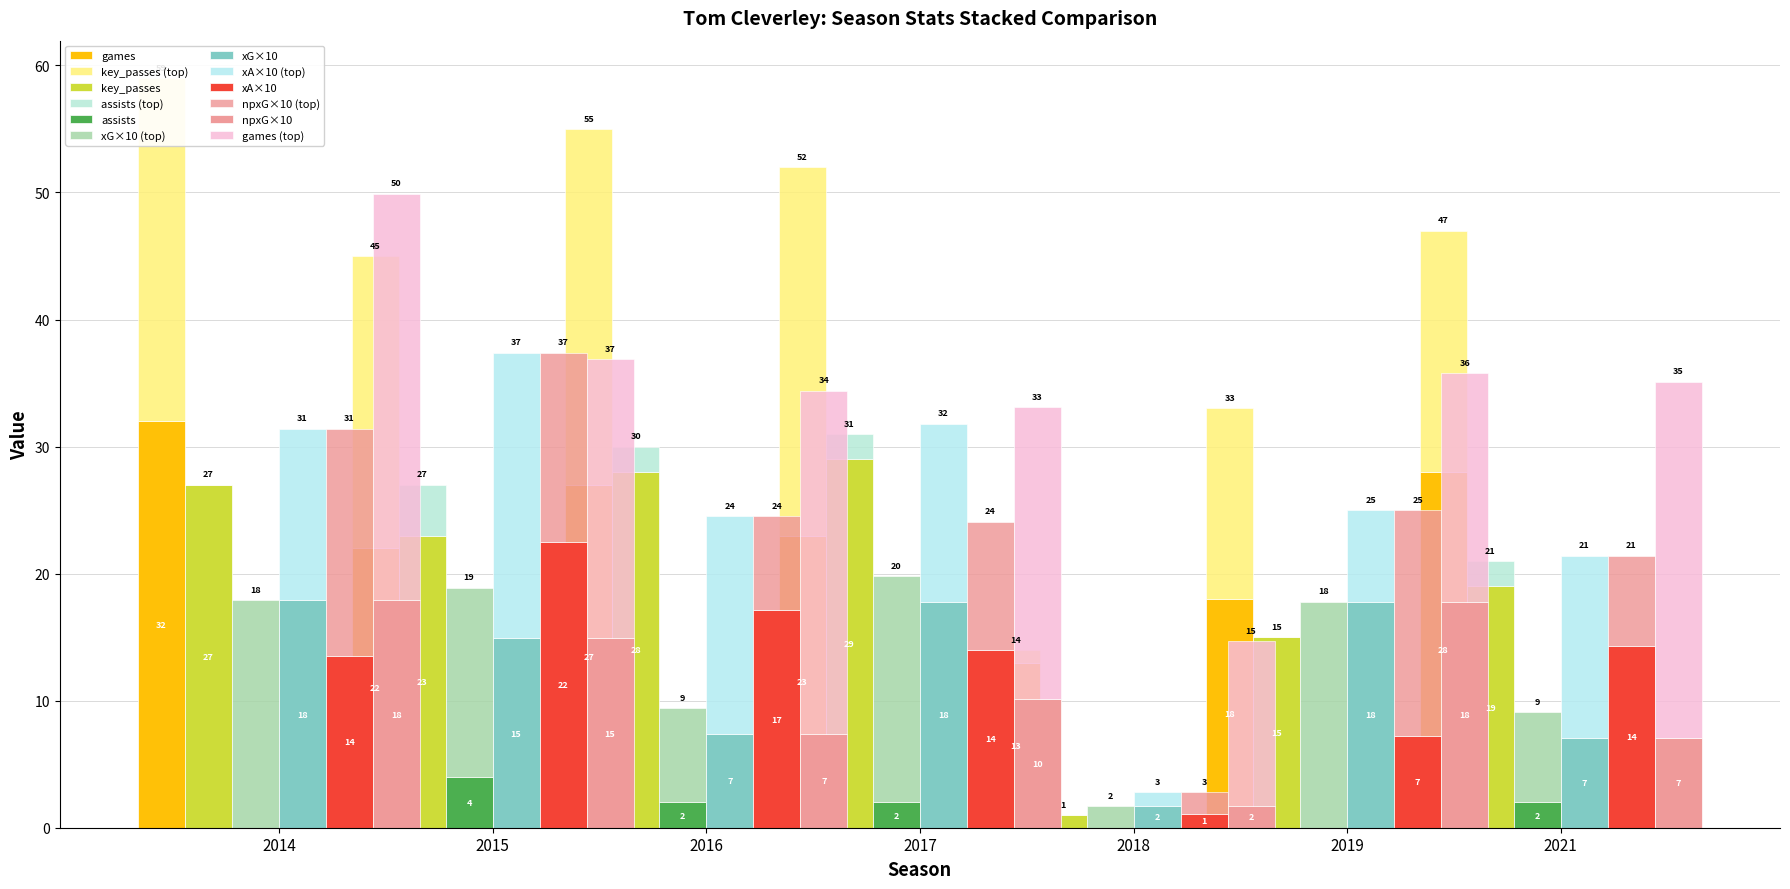

Which category has the lowest value across all series?

2018